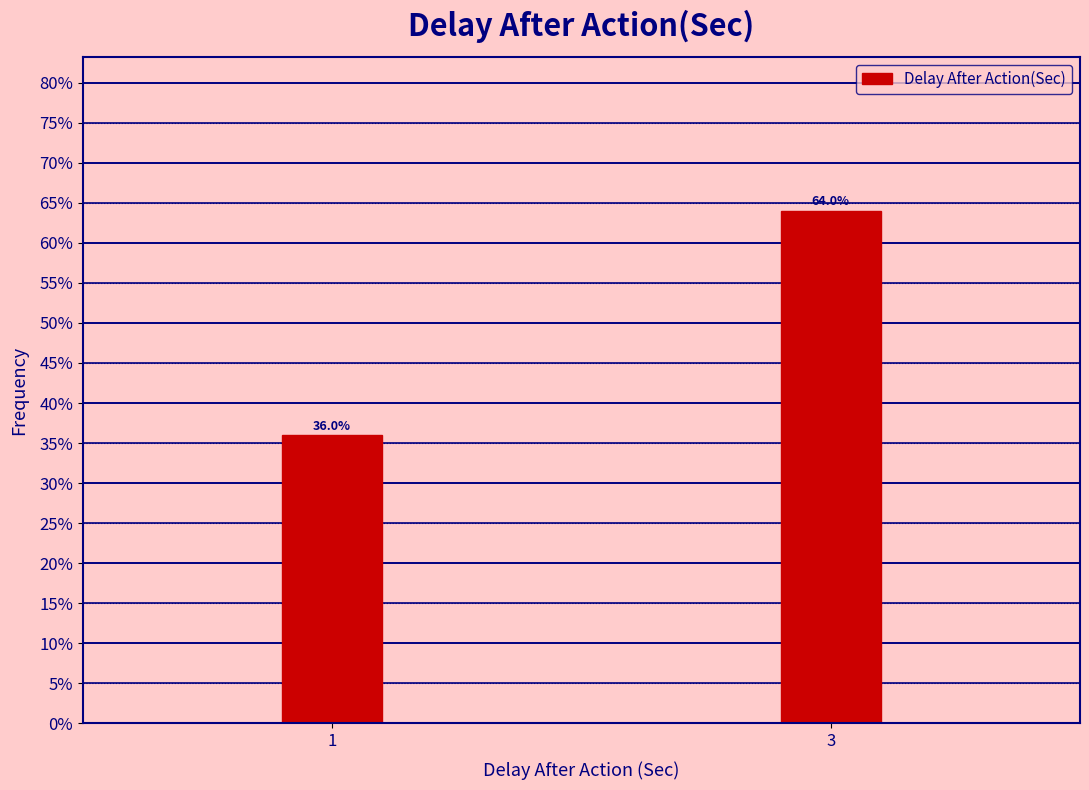

Reading right to left, what are all the values shown in this chart?

64	36